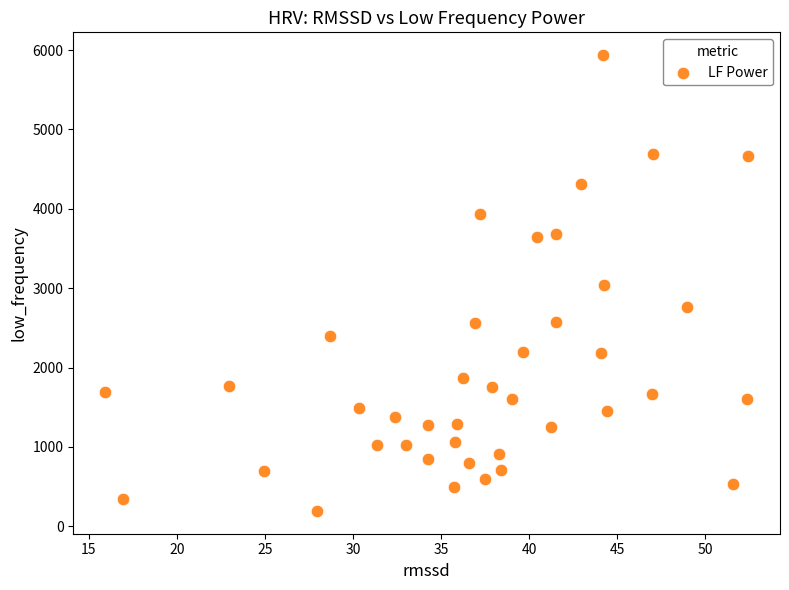

What is the range of Y values (max minus min)?

5742.3